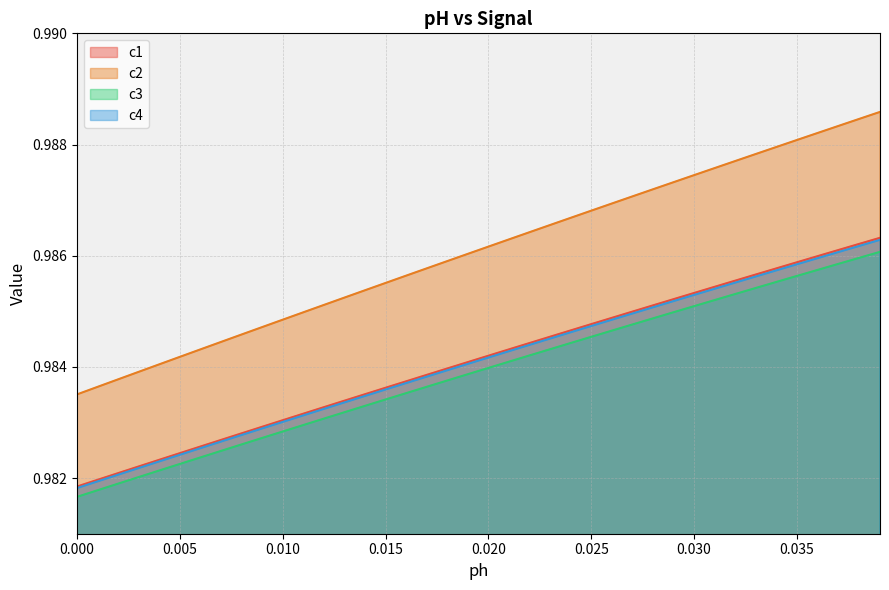

True or false: c3 has more than 1 interior local peaks.

False